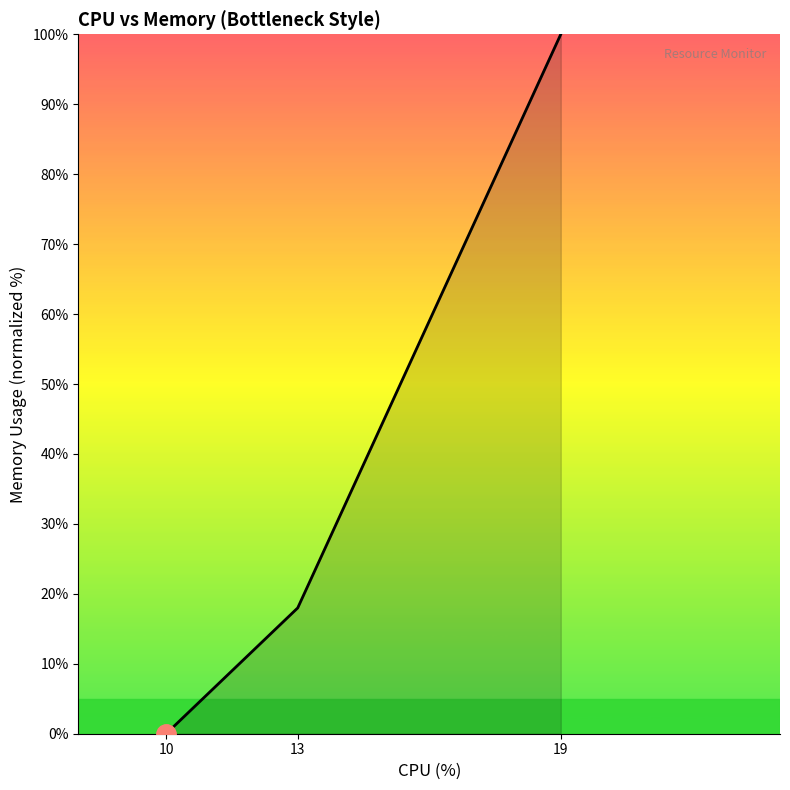

How many lines are shown in the chart?

1